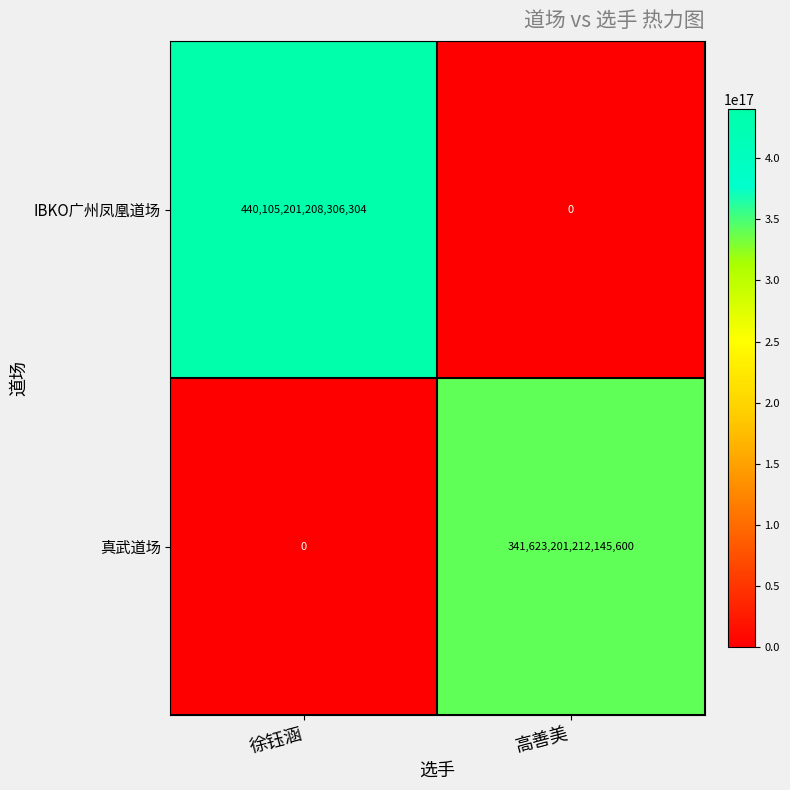

At how many categories does at least one series exceed 132348664019661280?

2